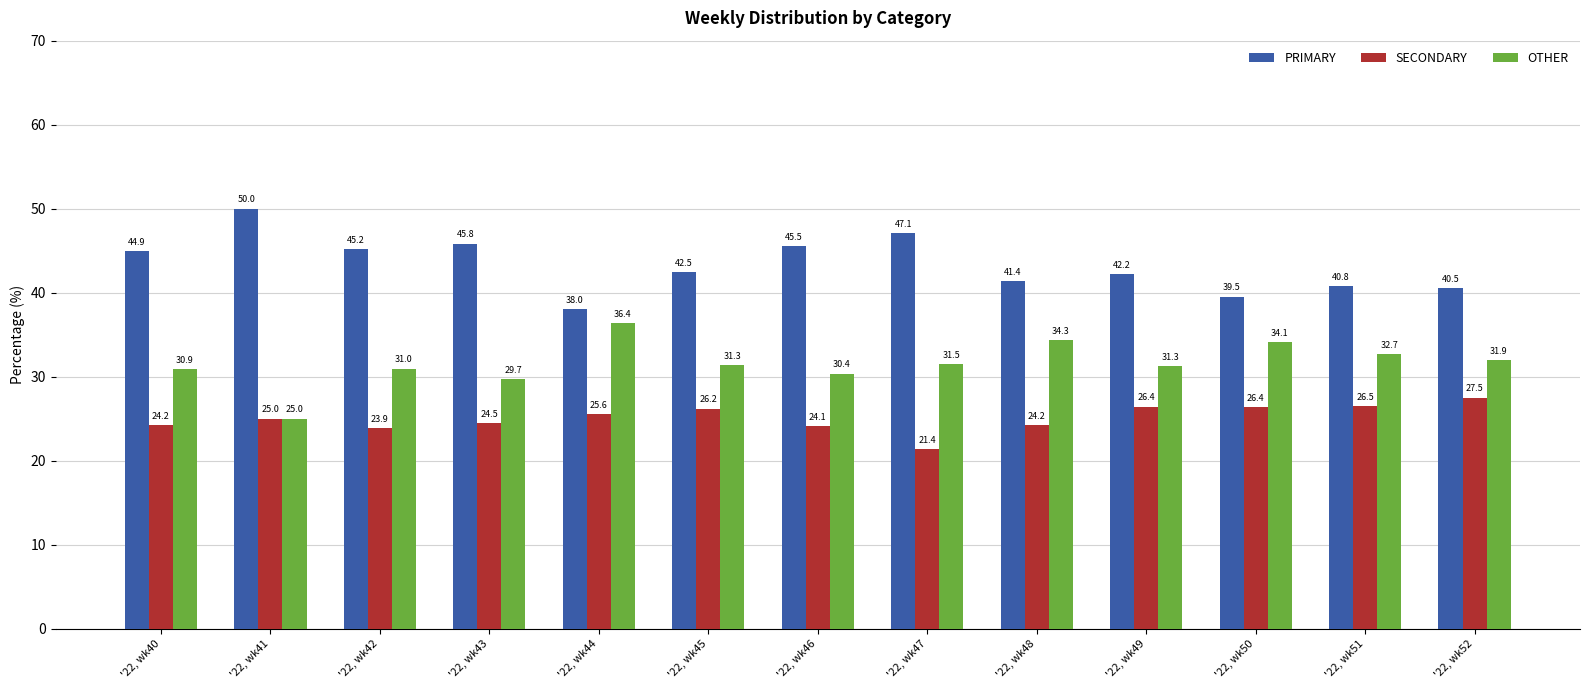

Reading left to right, extract all data points from this chart.

PRIMARY: '22, wk40=44.9	'22, wk41=50.0	'22, wk42=45.2	'22, wk43=45.8	'22, wk44=38.0	'22, wk45=42.5	'22, wk46=45.5	'22, wk47=47.1	'22, wk48=41.4	'22, wk49=42.2	'22, wk50=39.5	'22, wk51=40.8	'22, wk52=40.5
SECONDARY: '22, wk40=24.2	'22, wk41=25.0	'22, wk42=23.9	'22, wk43=24.5	'22, wk44=25.6	'22, wk45=26.2	'22, wk46=24.1	'22, wk47=21.4	'22, wk48=24.2	'22, wk49=26.4	'22, wk50=26.4	'22, wk51=26.5	'22, wk52=27.5
OTHER: '22, wk40=30.9	'22, wk41=25.0	'22, wk42=31.0	'22, wk43=29.7	'22, wk44=36.4	'22, wk45=31.3	'22, wk46=30.4	'22, wk47=31.5	'22, wk48=34.3	'22, wk49=31.3	'22, wk50=34.1	'22, wk51=32.7	'22, wk52=31.9